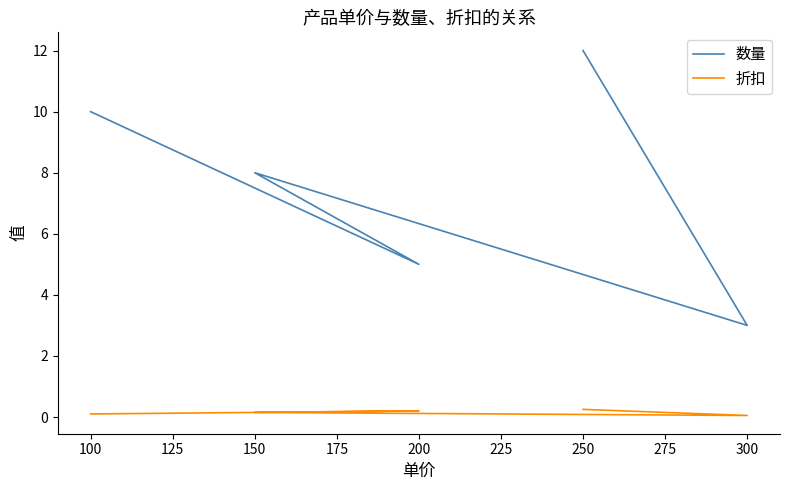

Count the number of categories in the chart.

5